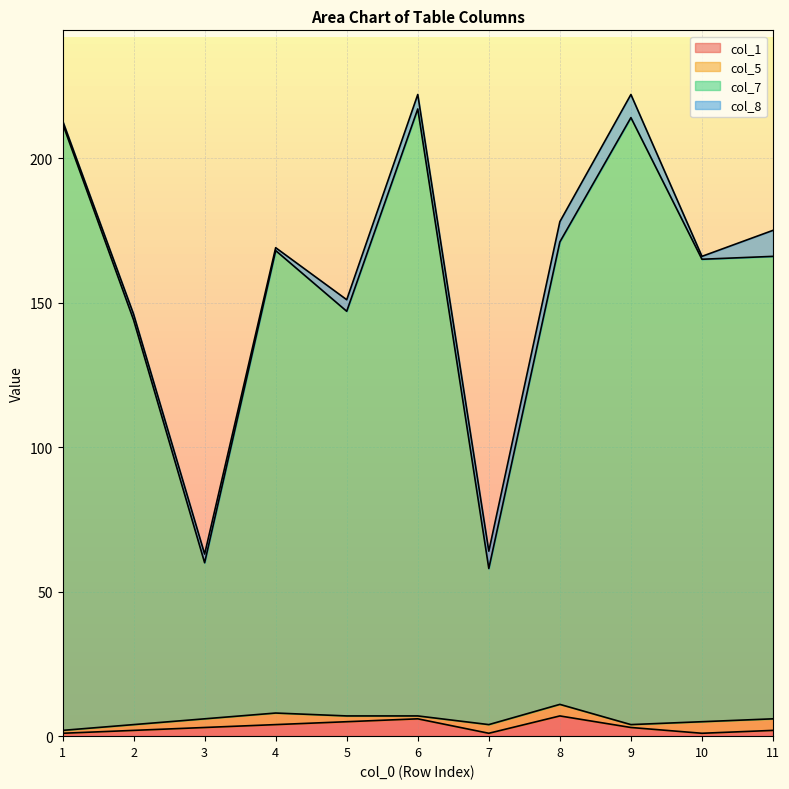

Count the col_1 values in the range 1 to 5.

9